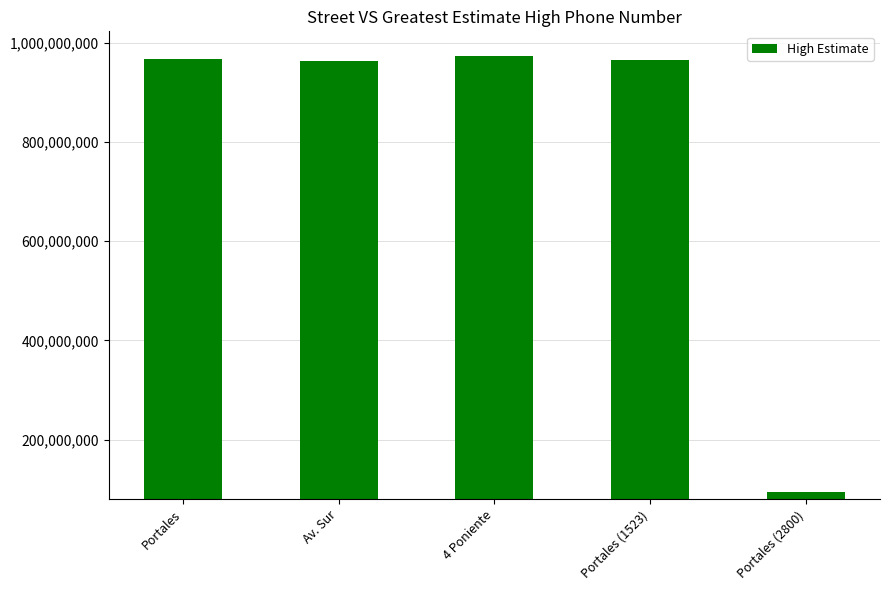

What is the change in value from Portales to Portales (1523)?

-2077342